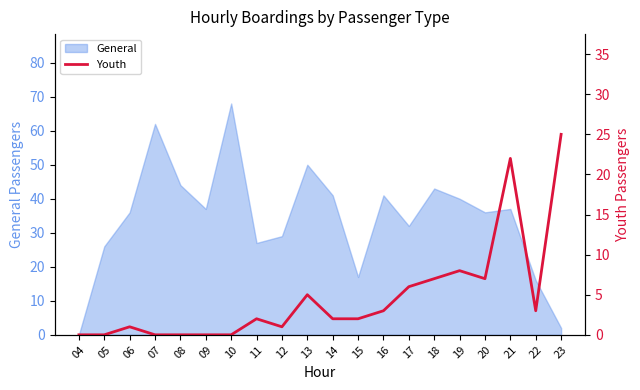

Is it true that General equals 0 at 04?

True